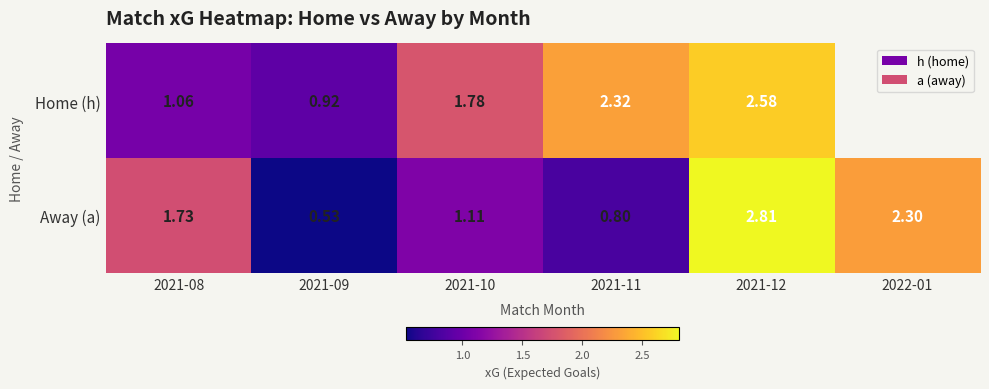

At 2021-08, list the series in order from largest to smallest.

Away (a), Home (h)